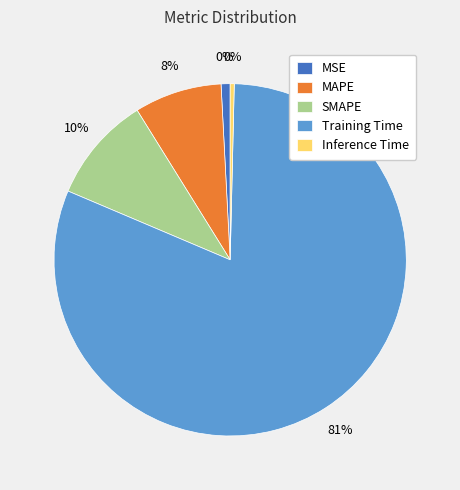

Is there a majority slice in this chart?

Yes